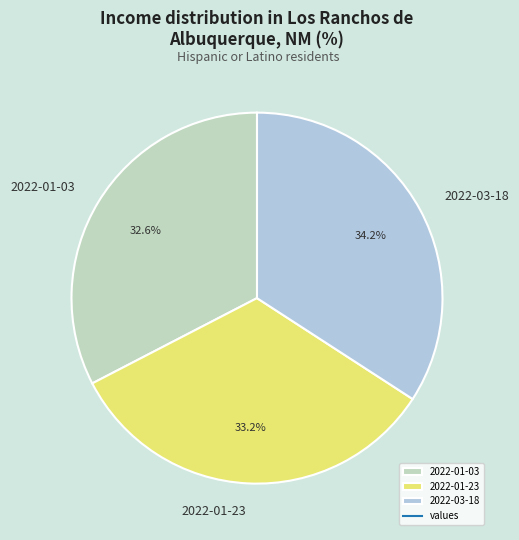

Is it true that 2022-01-03 is 23% of the pie?

False